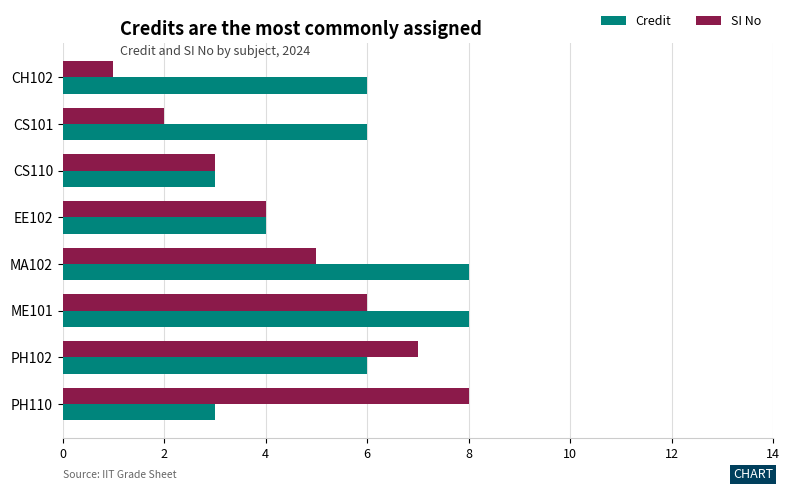

Which series has the largest total across all categories?

Credit